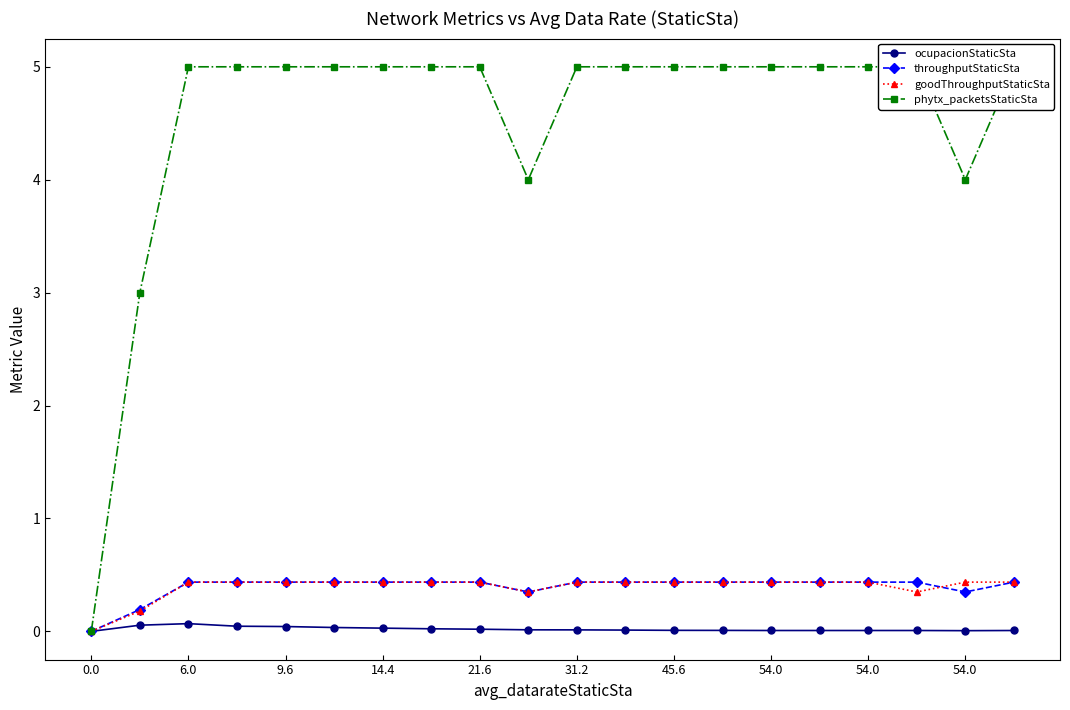

What is the sum of all throughputStaticSta values?

7.9